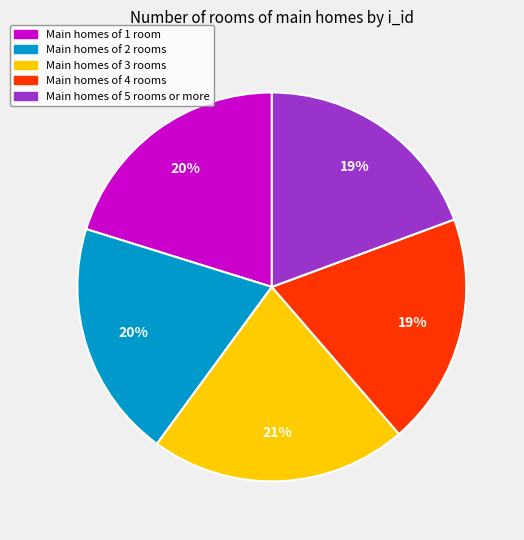

Is there any slice that represents more than half of the pie?

No